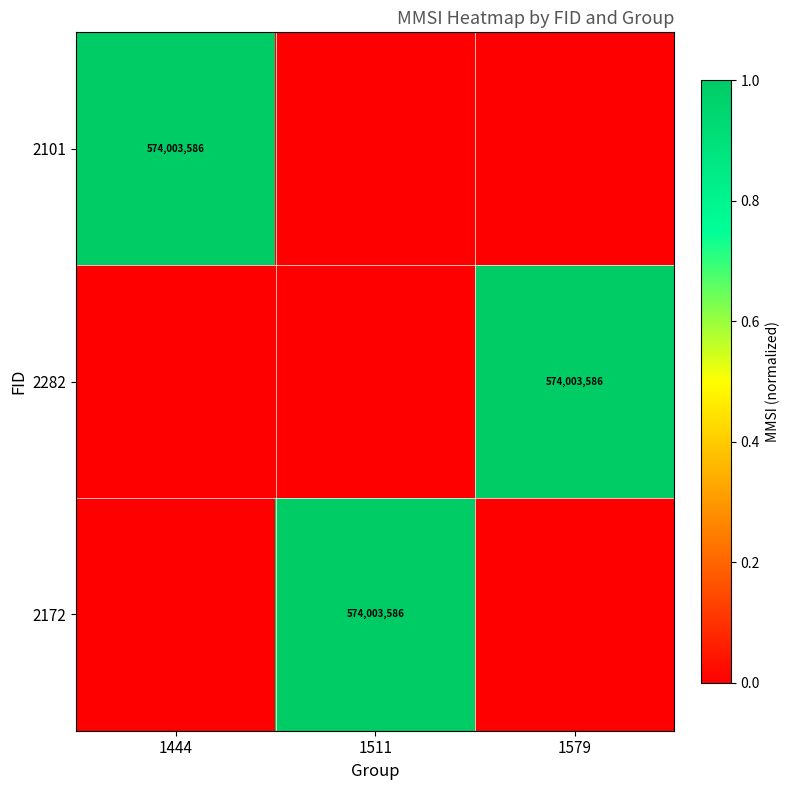

The 2282 series shows 879915840 at 1579. True or false?

False